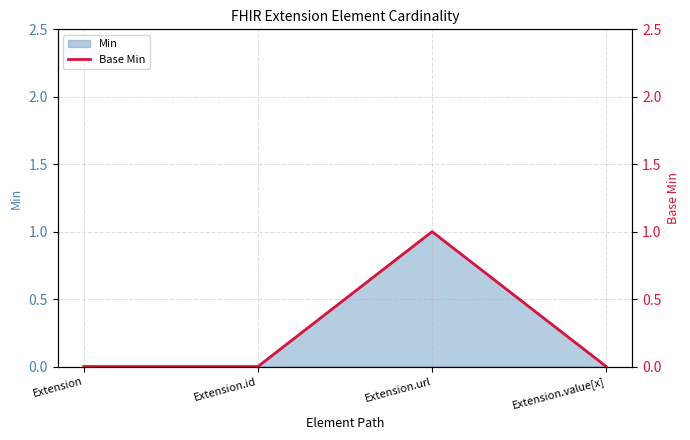

Which label corresponds to the largest value in the chart?

Extension.url